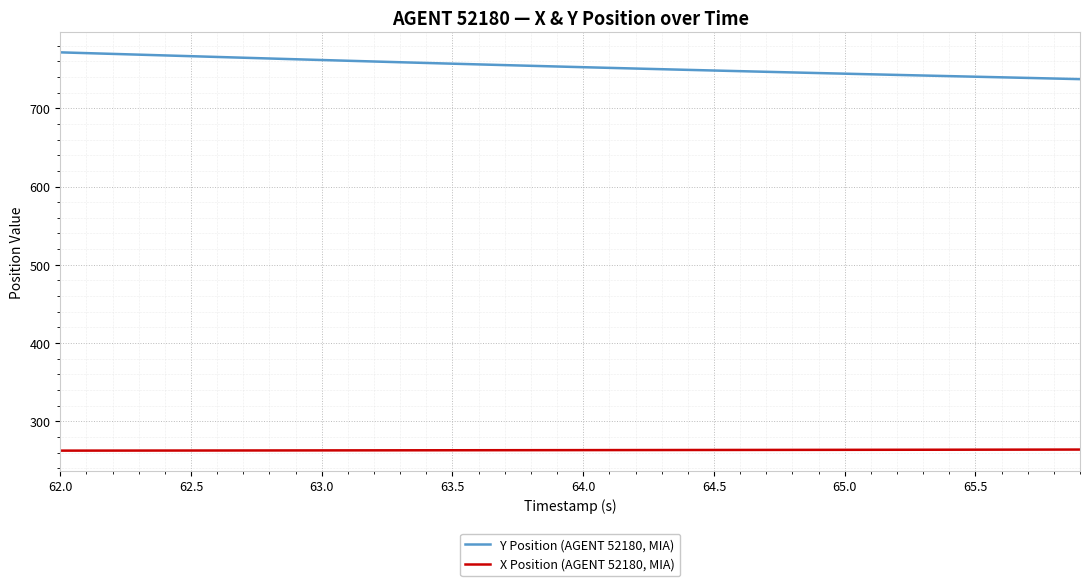

Does the chart display data point markers on the line(s)?

No